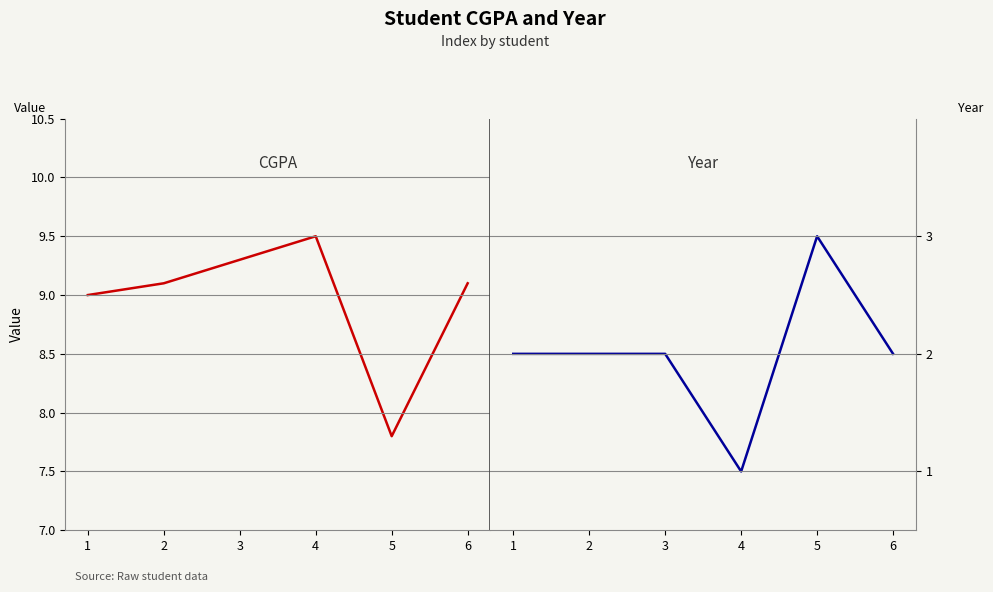

True or false: year and cgpa cross at least once.

False